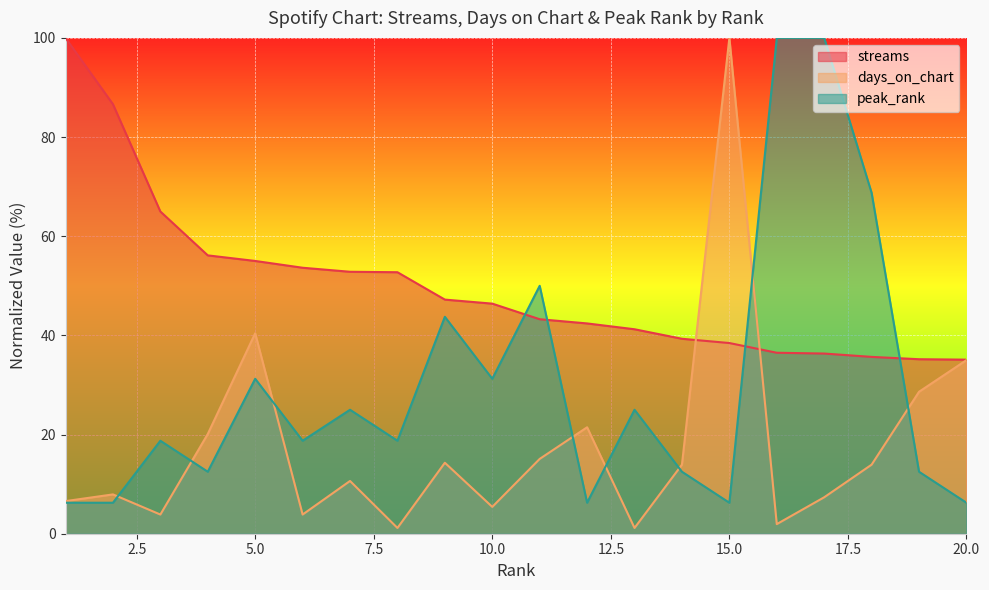

Count the number of categories in the chart.

20